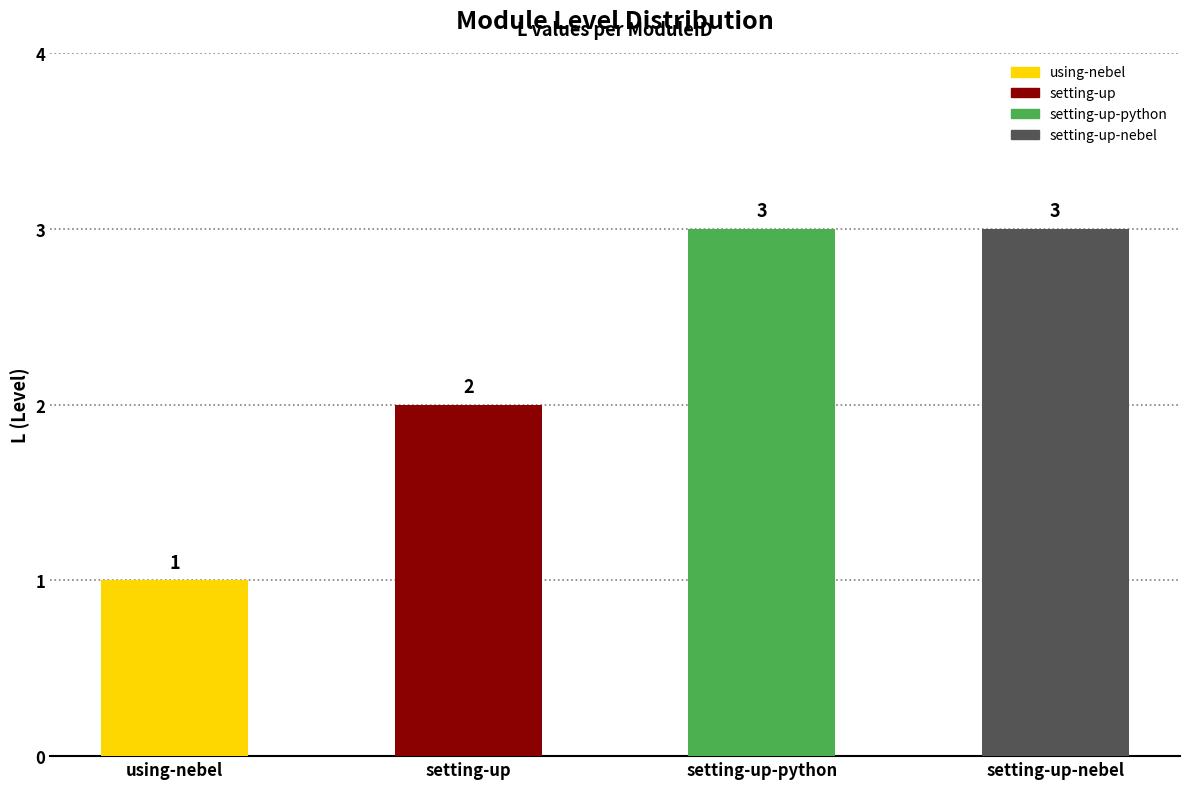

What is the label of the 1st bar from the right?

setting-up-nebel